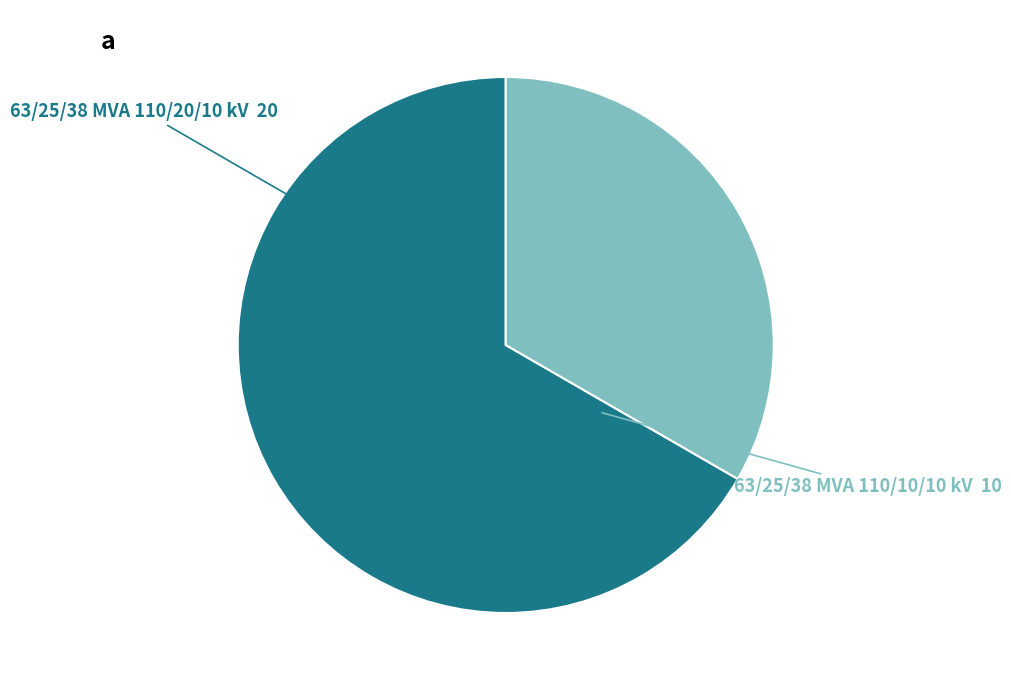

Which slice is the largest?

63/25/38 MVA 110/20/10 kV